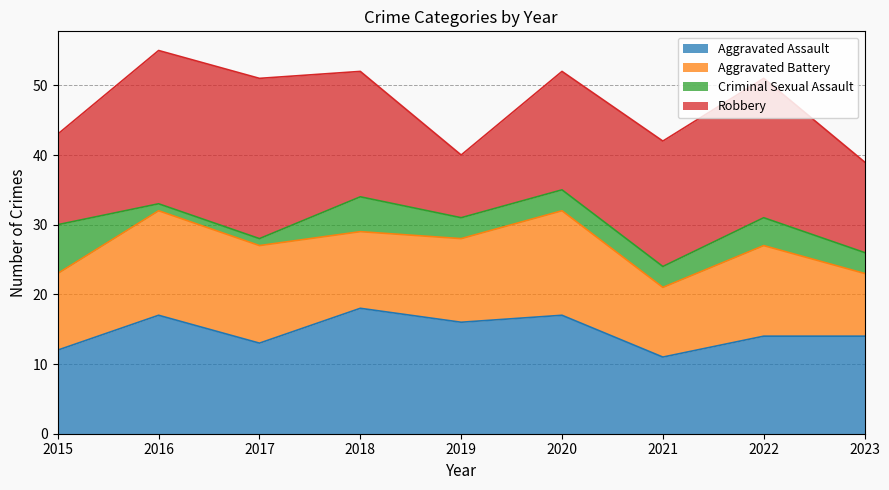

What is the difference between the second highest and minimum values in the Criminal Sexual Assault series?

4